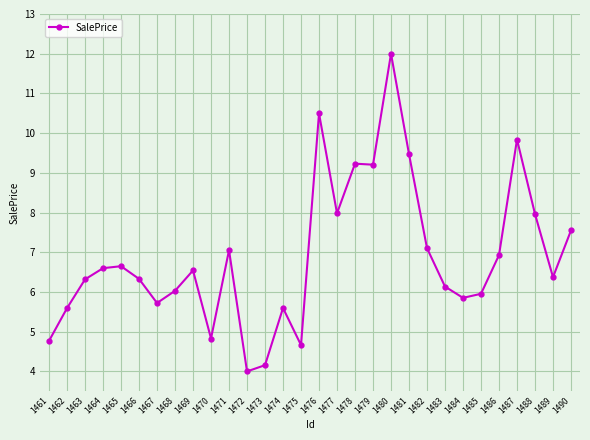

What is the average value?

6.9